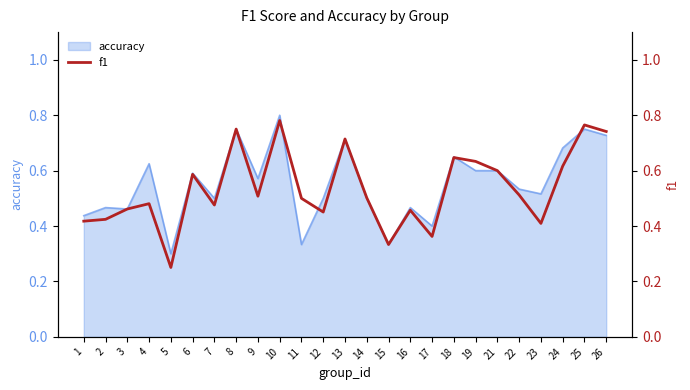

True or false: accuracy has a value of 0.4 at 17.

True